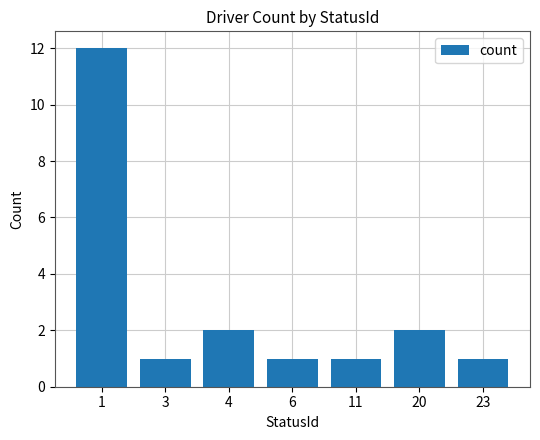

What is the difference between the second highest and second lowest values?

1